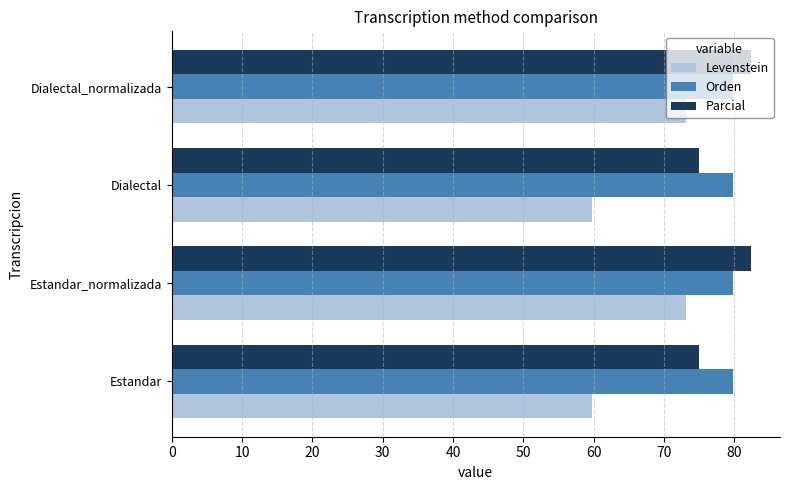

What is the difference between the highest and lowest values at Estandar_normalizada?

9.3